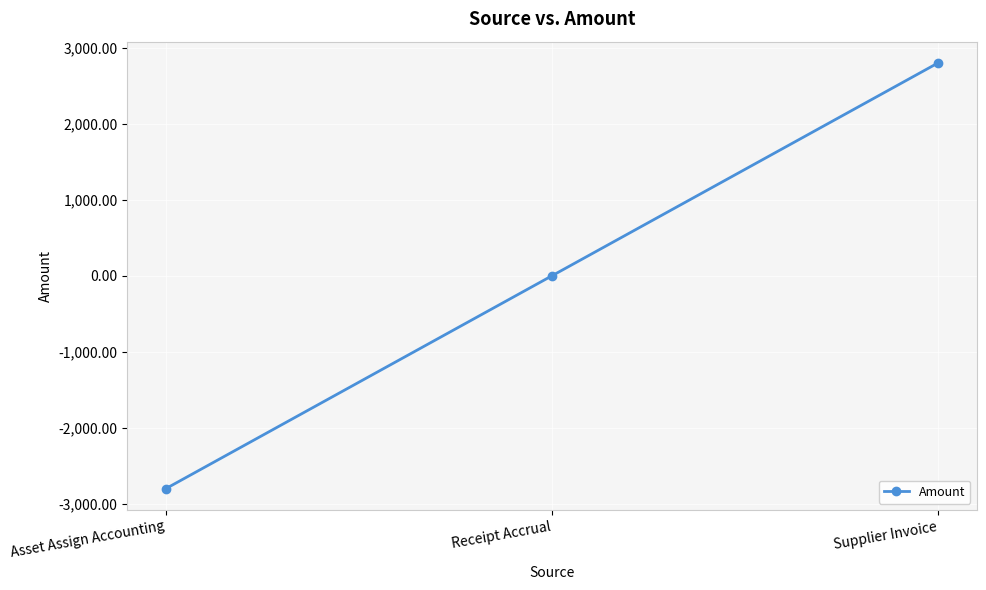

What is the maximum value shown in the chart?

2799.0